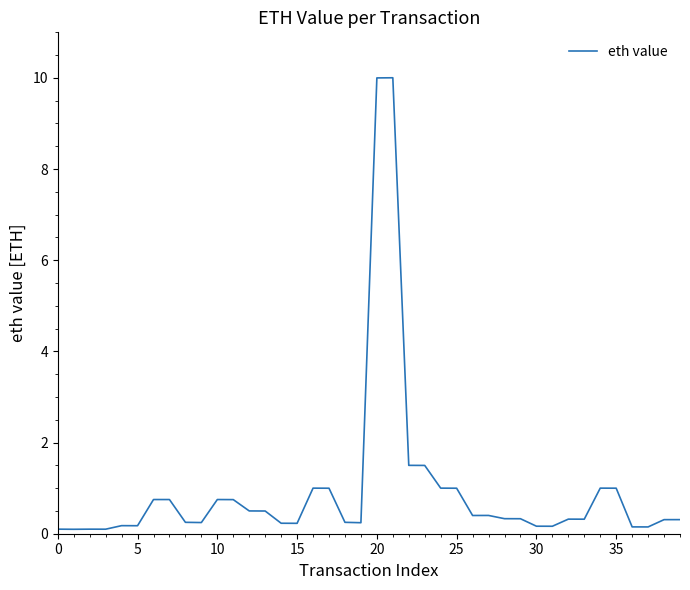

What is the difference between the maximum and minimum values?

9.9